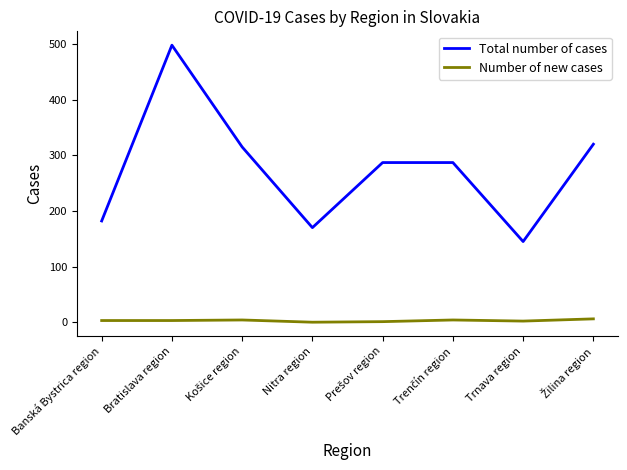

Which series has the widest spread of values?

Total number of cases